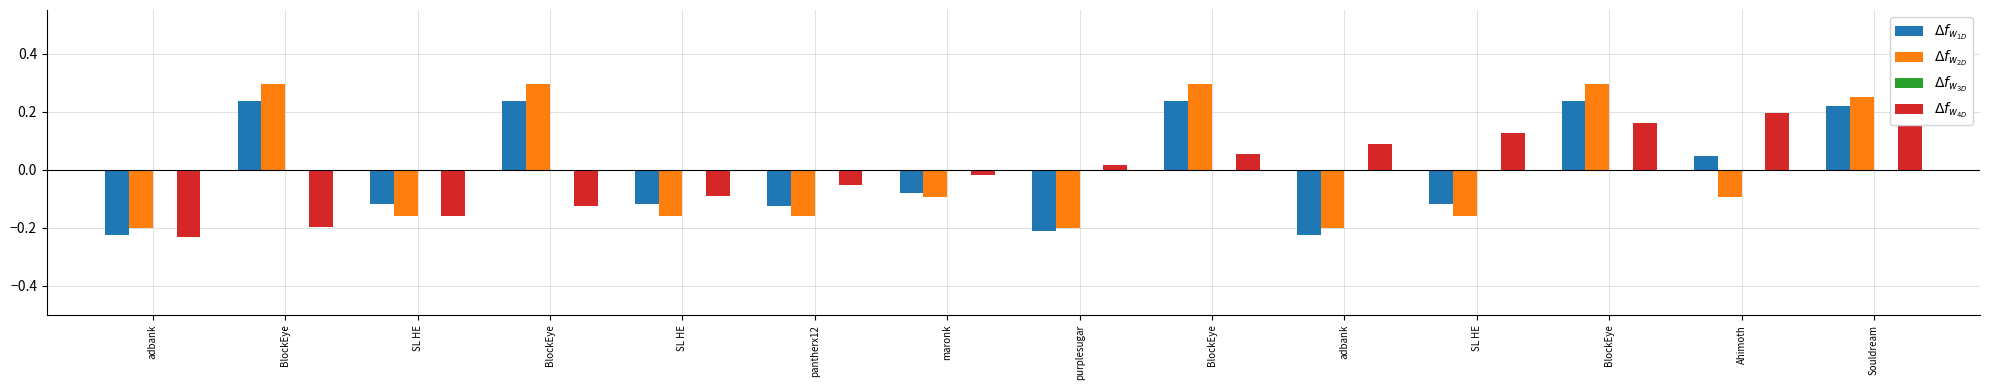

Between SL HE and purplesugar, which series saw the biggest shift?

$\Delta f_{w_{4D}}$